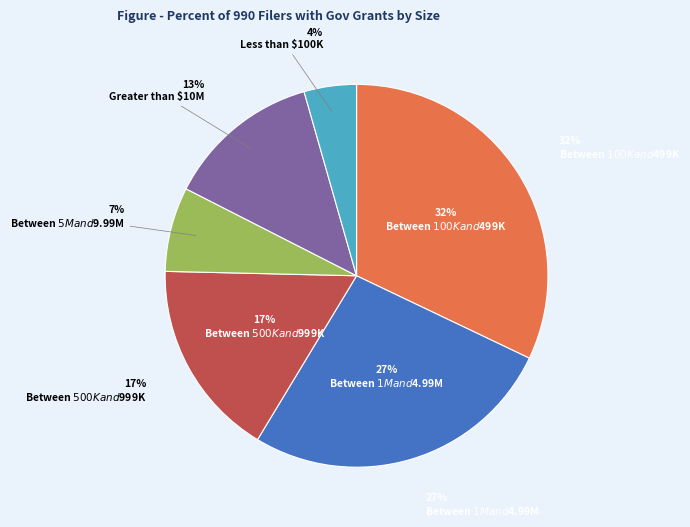

Between Less than $100K and Between $100K and $499K, which is larger?

Between $100K and $499K